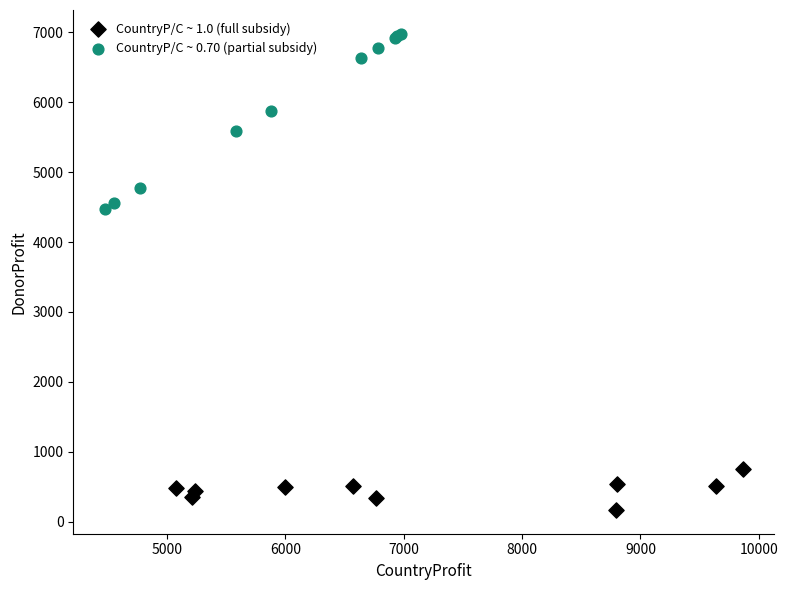

Which series reaches the maximum Y coordinate?

CountryP/C ~ 0.70 (partial subsidy)